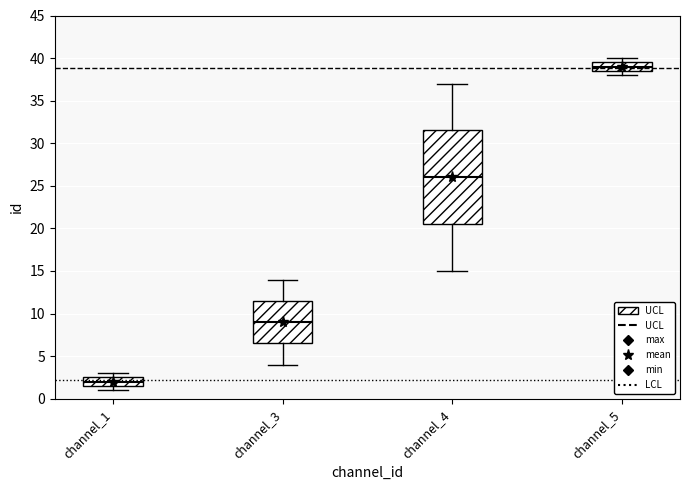

Reading left to right, transcribe this box plot: for each box, give where its median line is, the range the box spans, and where its two whiskers end, as read against the y-axis. The values are not printed on the chart, so give them approximately, as read against the axis.

channel_1: median 2.0, box 1.5 to 2.5, whiskers 1.0 to 3.0
channel_3: median 9.0, box 6.5 to 11.5, whiskers 4.0 to 14.0
channel_4: median 26.0, box 20.5 to 31.5, whiskers 15.0 to 37.0
channel_5: median 39.0, box 38.5 to 39.5, whiskers 38.0 to 40.0